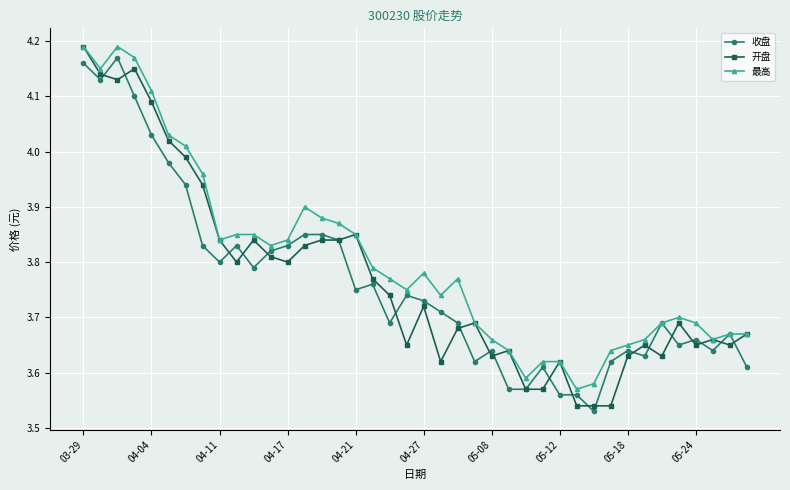

True or false: 开盘 has more than 1 interior local peaks.

True